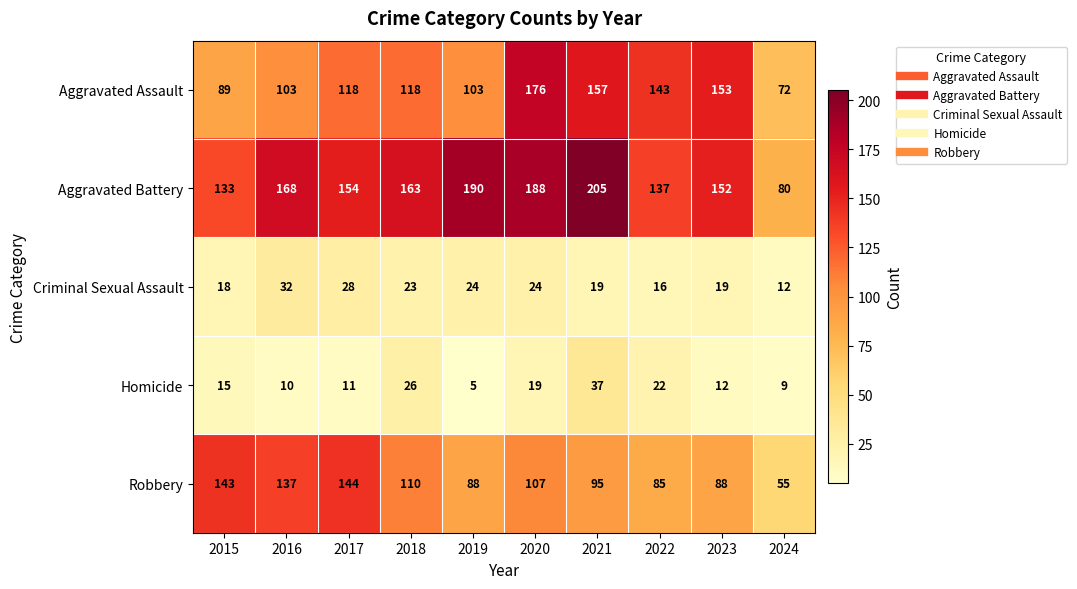

What is the total value across all series at 2021?

513